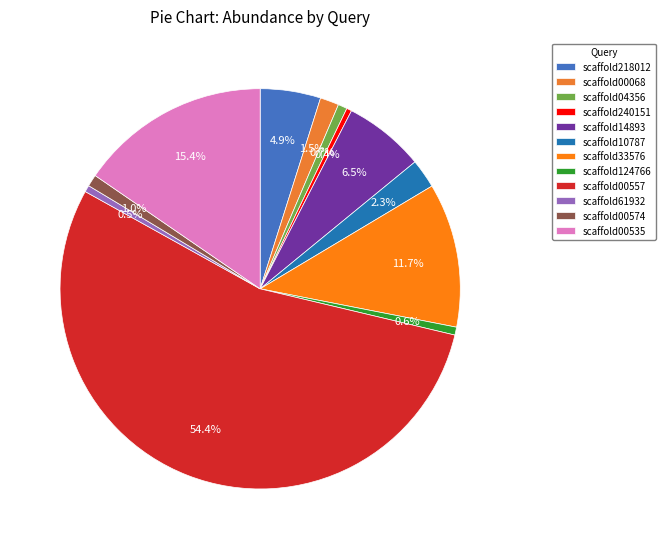

What is the change in value from scaffold218012 to scaffold00535?

+29.4